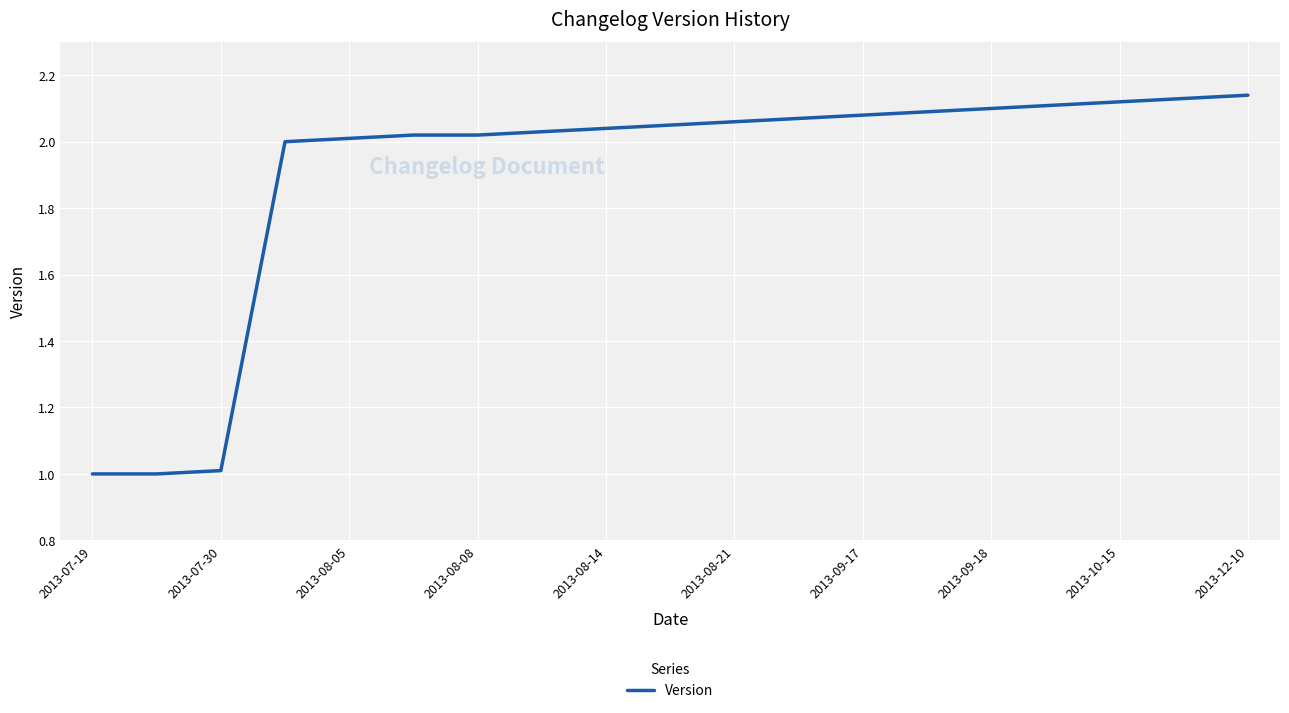

What is the difference between the maximum and minimum values?

1.1